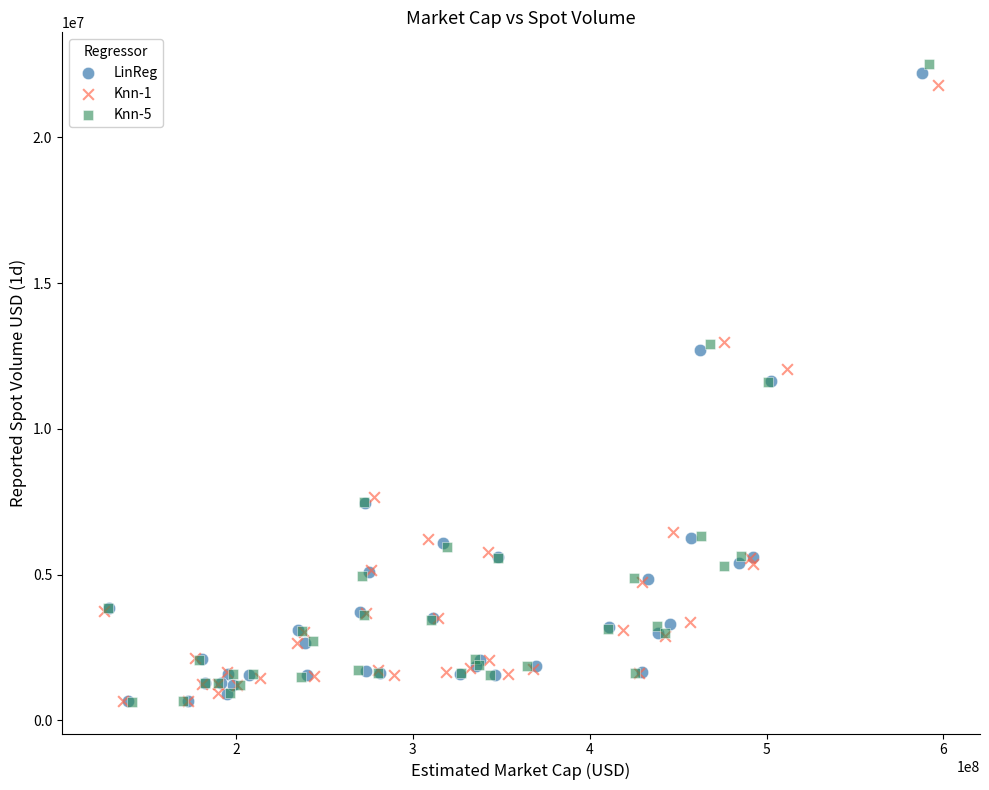

Which series has the widest spread of Y values?

Knn-5